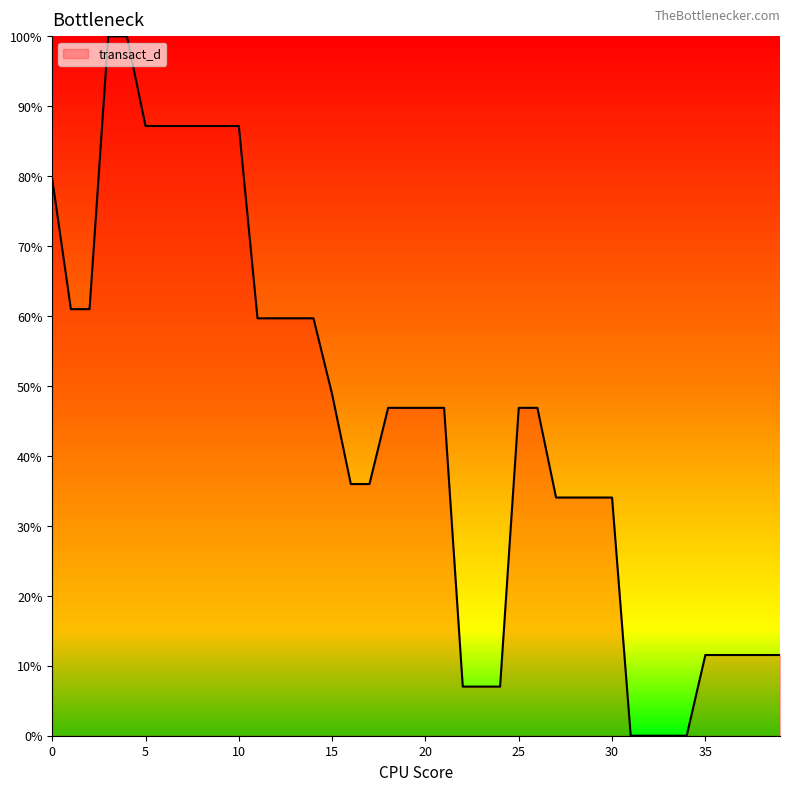

Does the chart have visible grid lines?

No